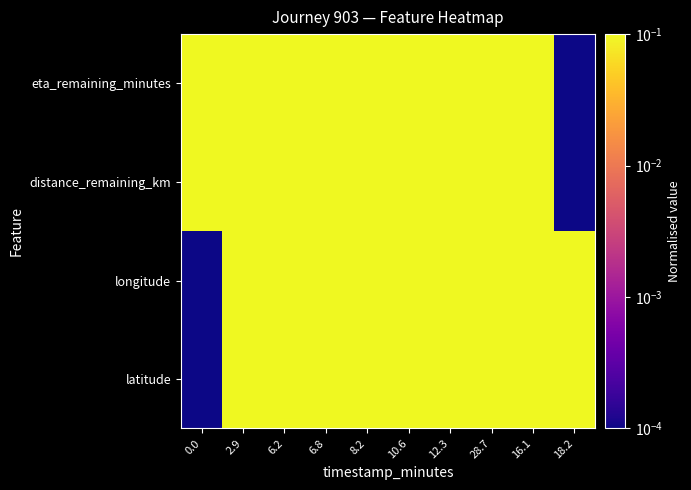

List the series in order of their peak value, highest first.

longitude, latitude, distance_remaining_km, eta_remaining_minutes